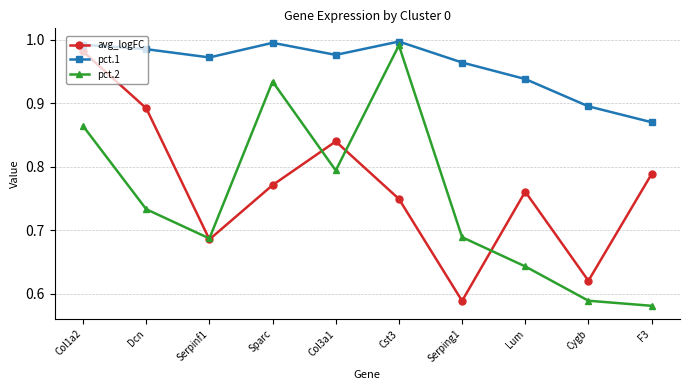

In avg_logFC, how many points are higher than both neighbors (excluding endpoints)?

2